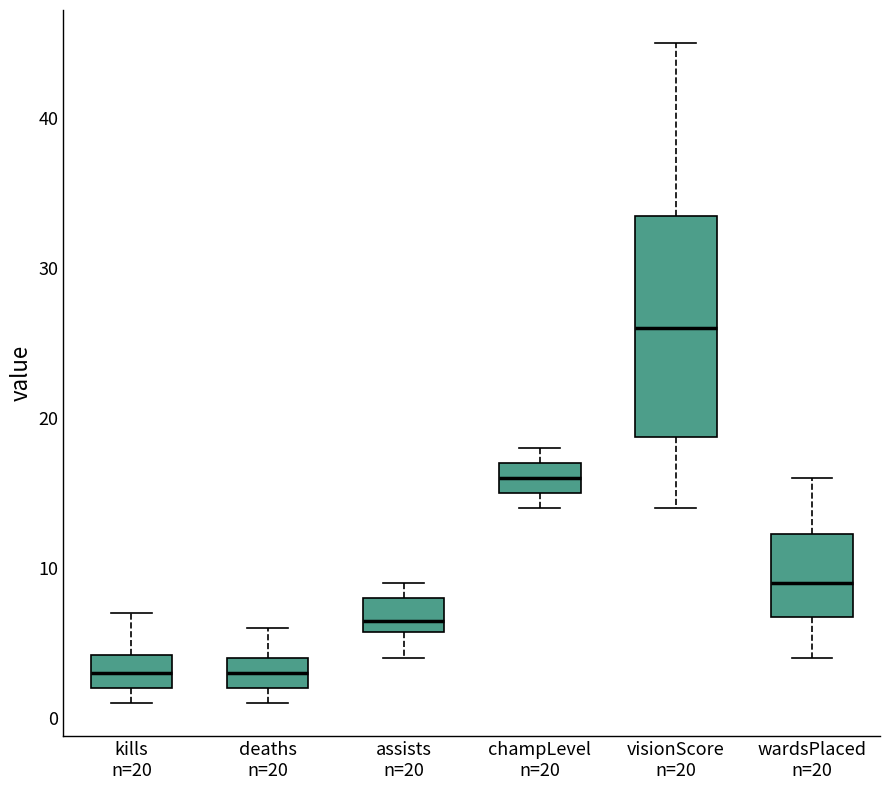

Reading left to right, read every box against the y-axis: the position of its median line, the range the box covers, and the ends of its whiskers. The values are not printed on the chart, so give them approximately, as read against the axis.

kills n=20: median 3, box 2 to 4, whiskers 1 to 7
deaths n=20: median 3, box 2 to 4, whiskers 1 to 6
assists n=20: median 7, box 6 to 8, whiskers 4 to 9
champLevel n=20: median 16, box 15 to 17, whiskers 14 to 18
visionScore n=20: median 26, box 19 to 34, whiskers 14 to 45
wardsPlaced n=20: median 9, box 7 to 12, whiskers 4 to 16